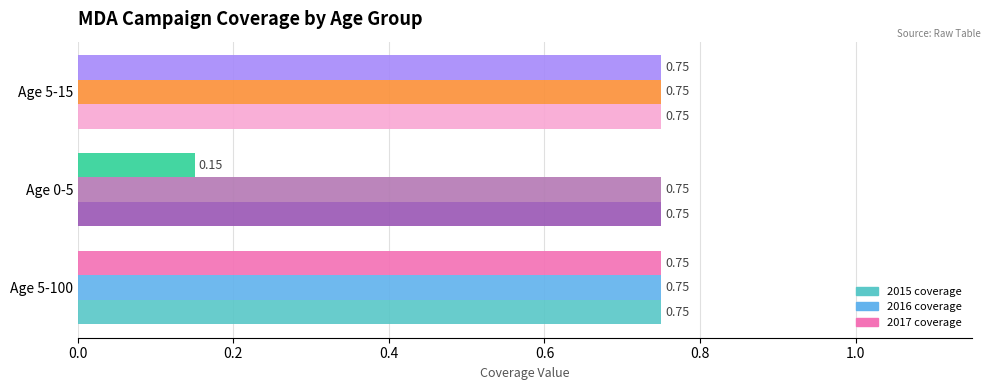

At how many categories does at least one series exceed 0?

3